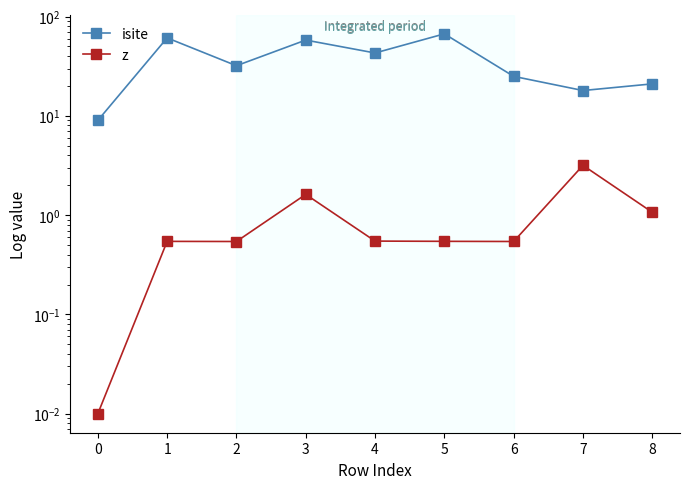

How many lines are shown in the chart?

2